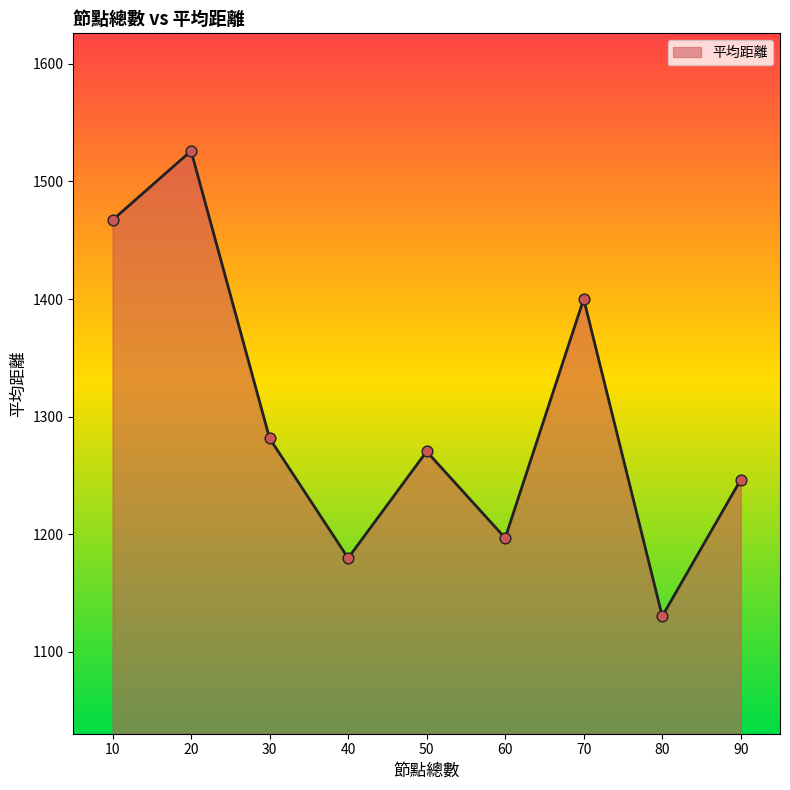

What is the ratio of the value at 60 to the value at 40?

1.0